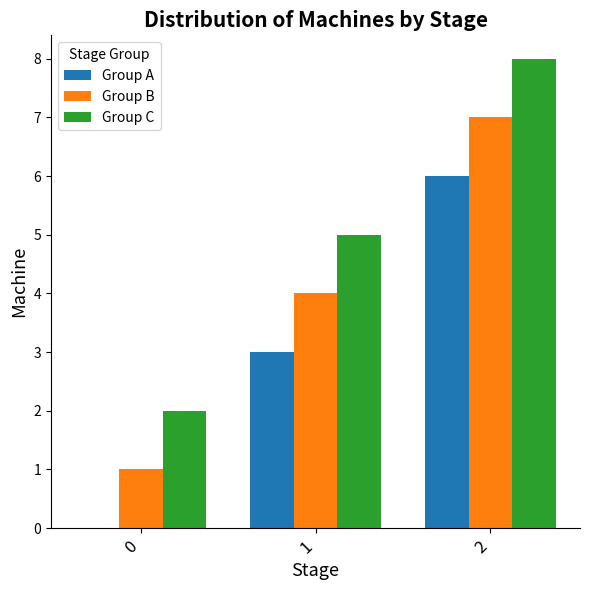

How many data points does each series have?

3